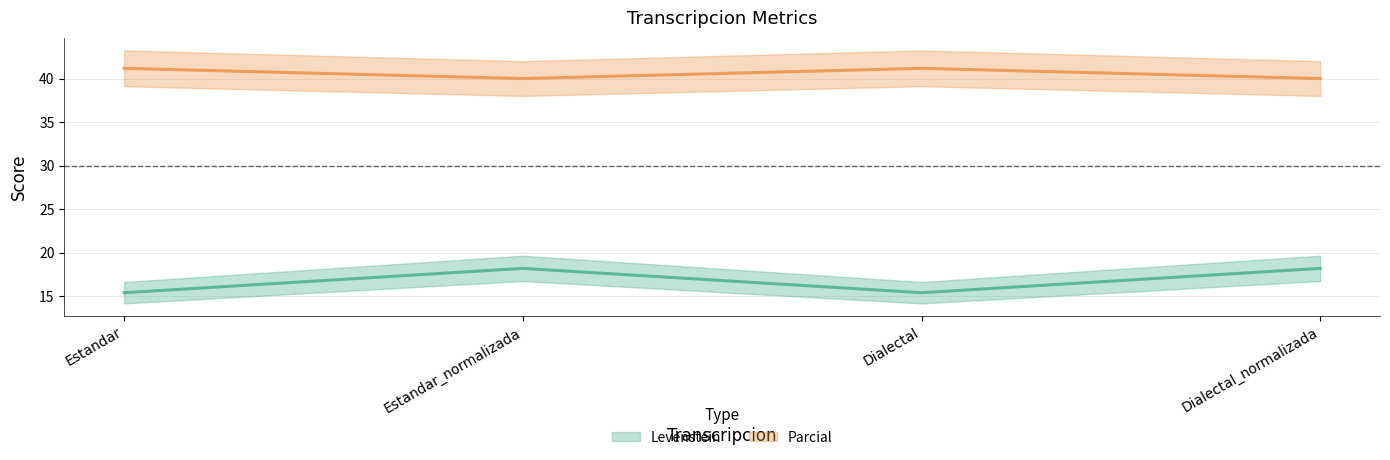

Which series changed the most between Estandar_normalizada and Dialectal?

Levenstein